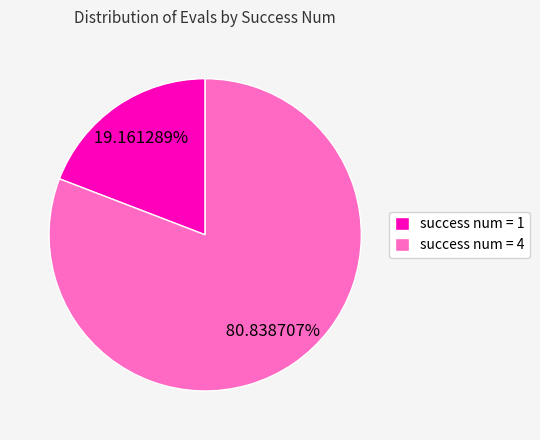

Between success num = 1 and success num = 4, which is larger?

success num = 4